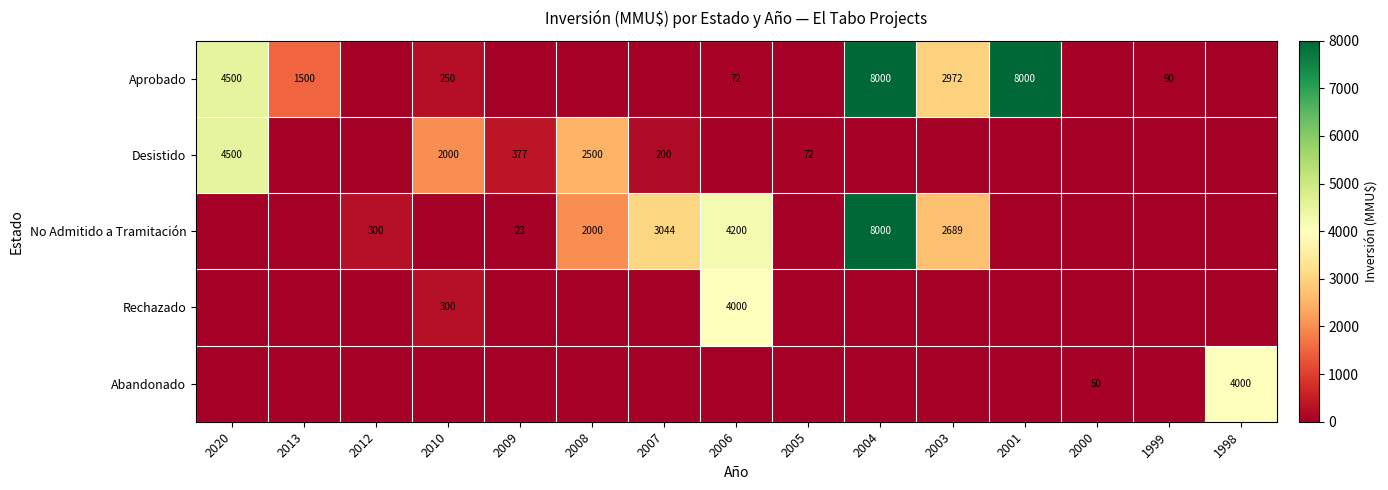

The No Admitido a Tramitación series shows 23 at 2009. True or false?

True